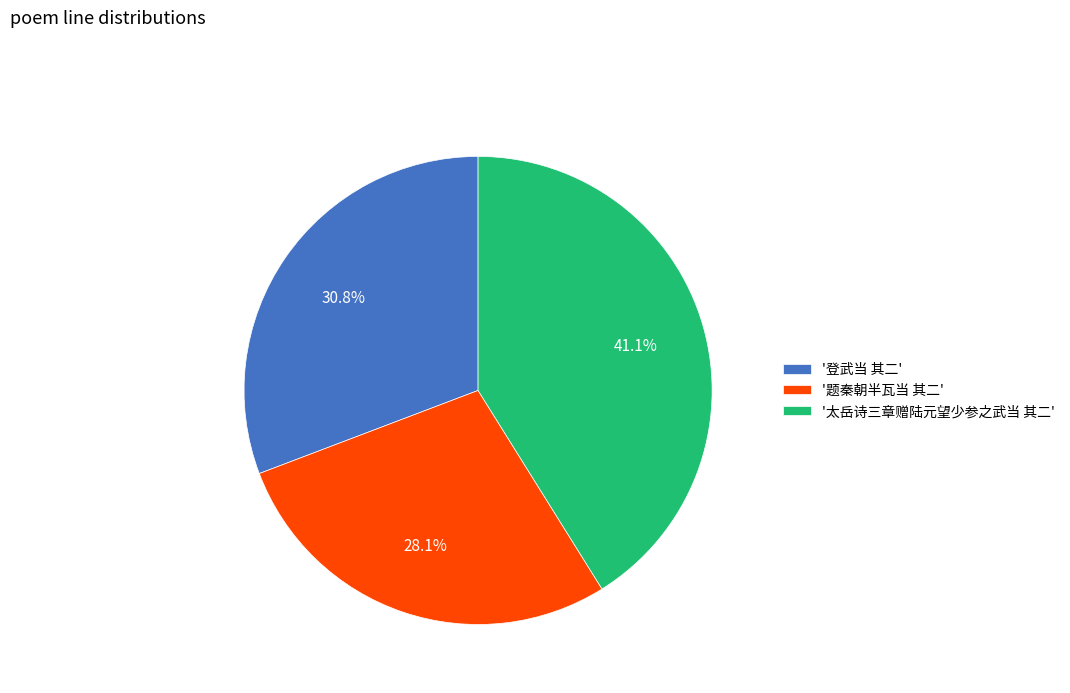

Which category has the biggest portion of the pie?

'太岳诗三章赠陆元望少参之武当 其二'